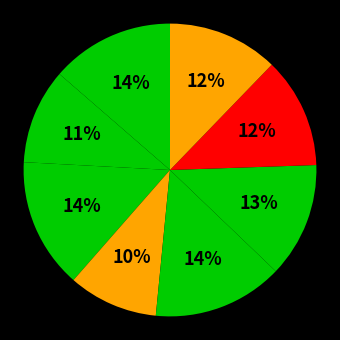

How many segments does this pie chart have?

8